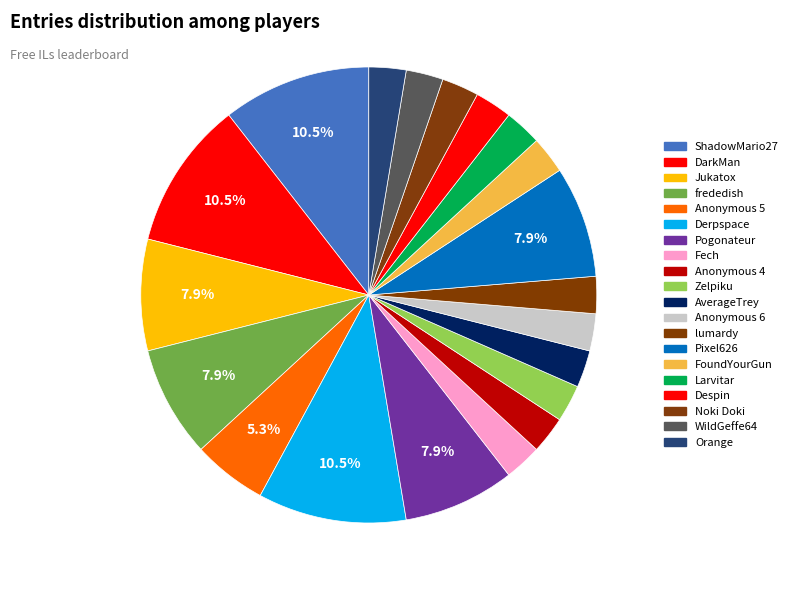

Rank the categories by value from lowest to highest.

Fech, Anonymous 4, Zelpiku, AverageTrey, Anonymous 6, lumardy, FoundYourGun, Larvitar, Despin, Noki Doki, WildGeffe64, Orange, Anonymous 5, Jukatox, frededish, Pogonateur, Pixel626, ShadowMario27, DarkMan, Derpspace